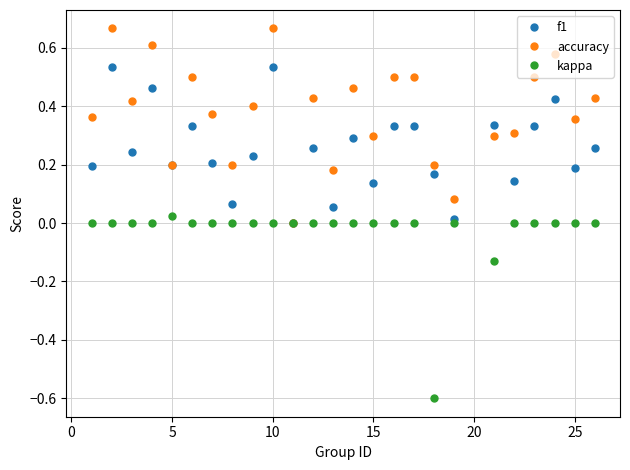

List the series in order of their peak value, lowest first.

kappa, f1, accuracy